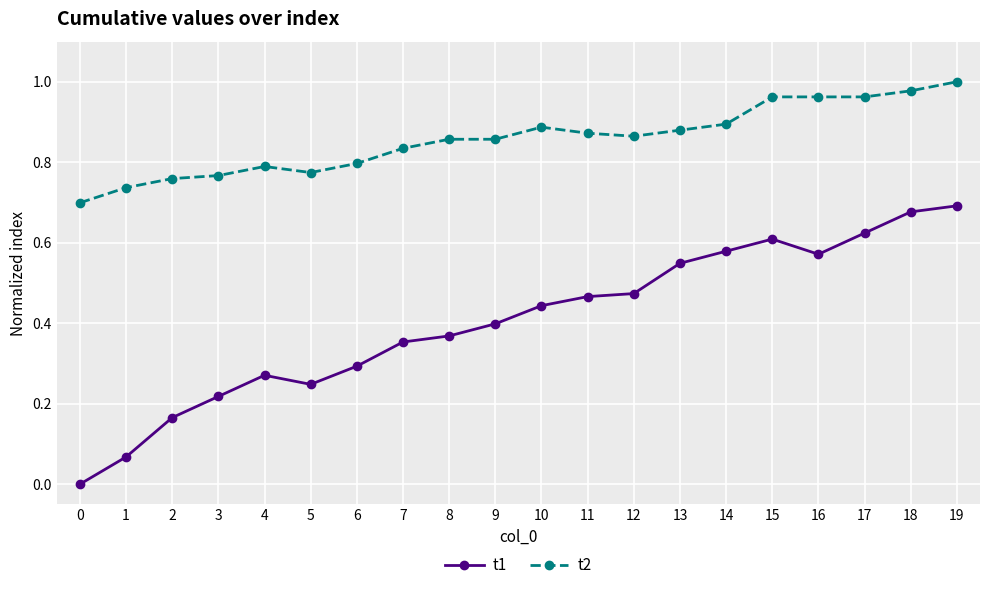

Is it true that t1 equals 0.5 at 8?

False